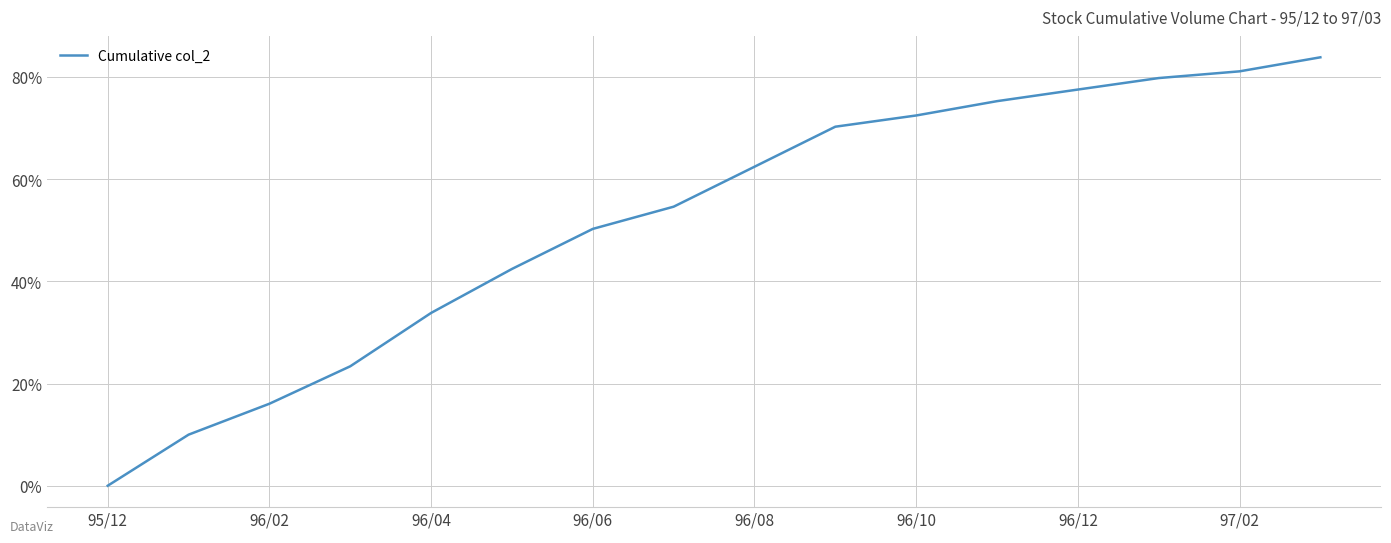

What is the maximum value shown in the chart?

83.9